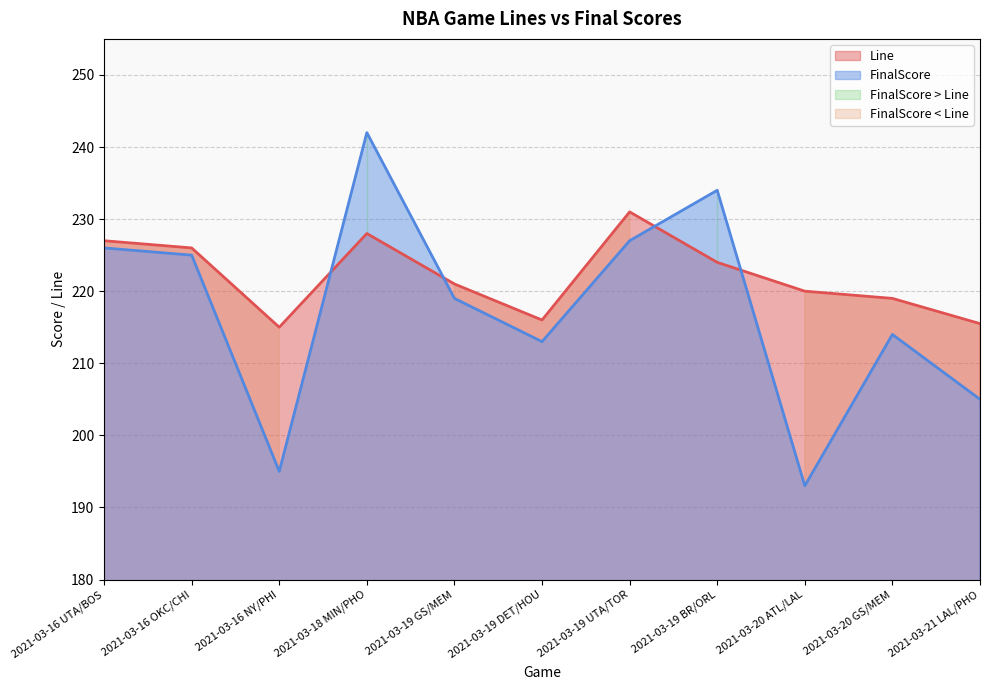

How many intersections are there between FinalScore and Line?

4